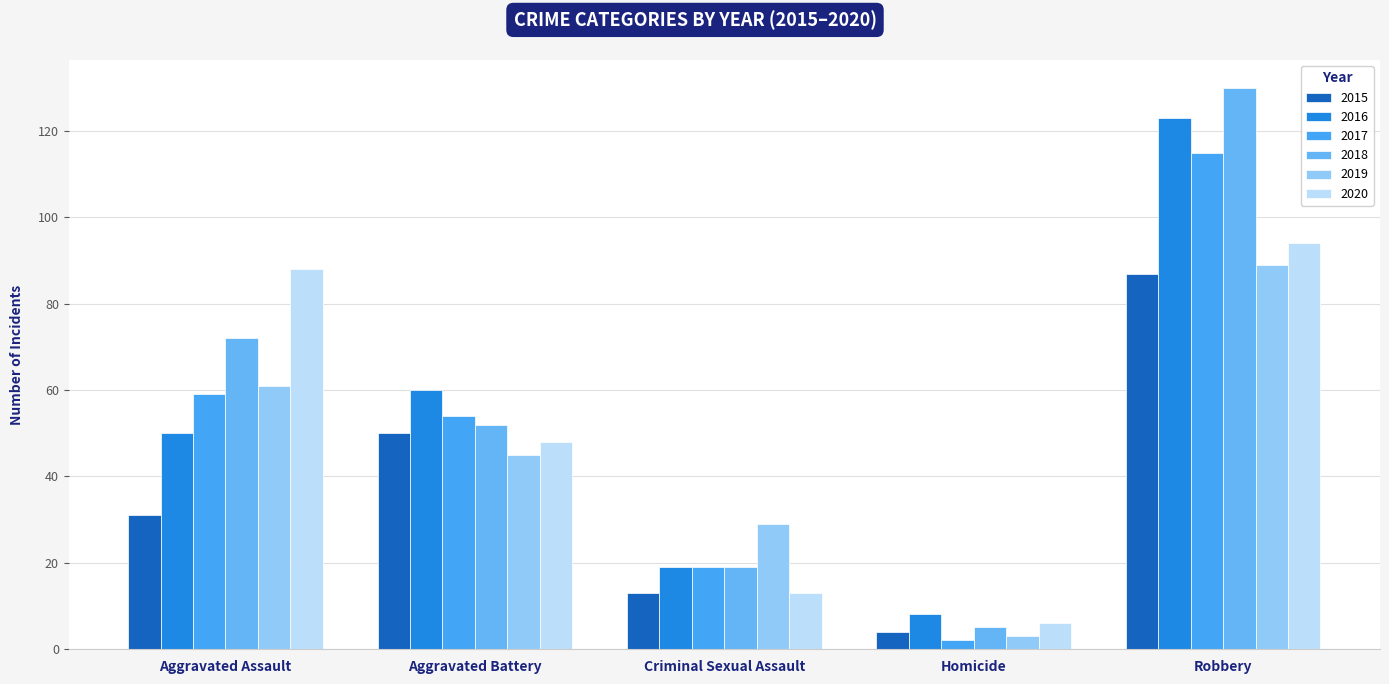

List the series in order of their peak value, lowest first.

2015, 2019, 2020, 2017, 2016, 2018